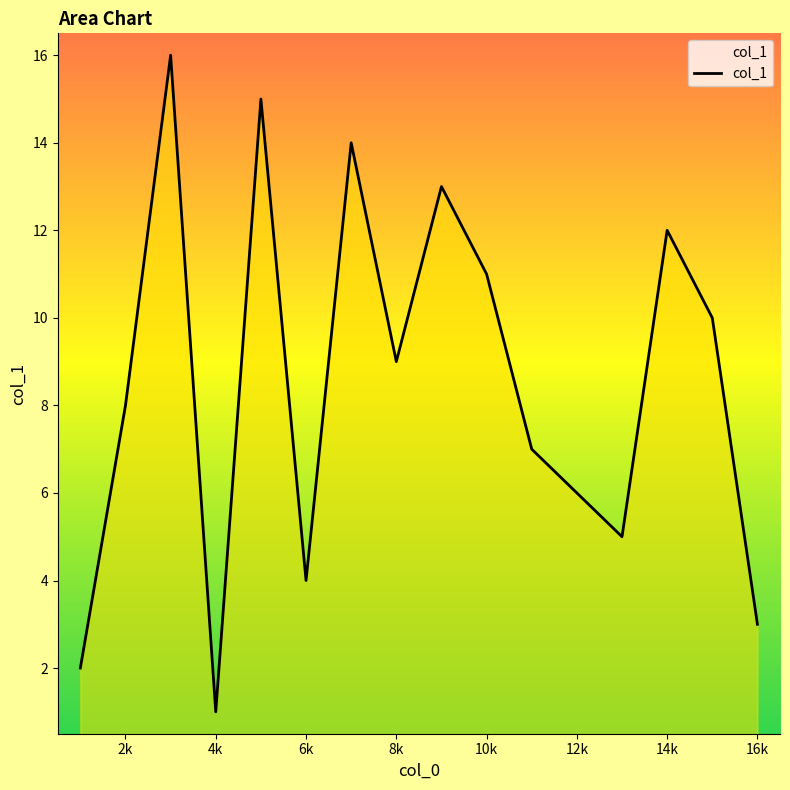

What is the difference between the maximum and minimum values?

15